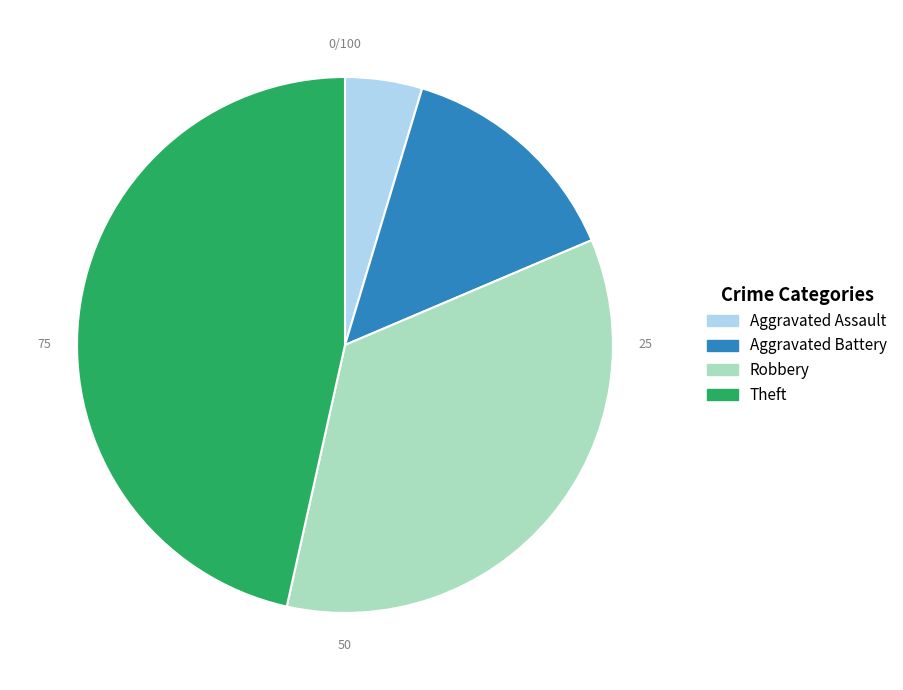

Between Robbery and Theft, which is larger?

Theft